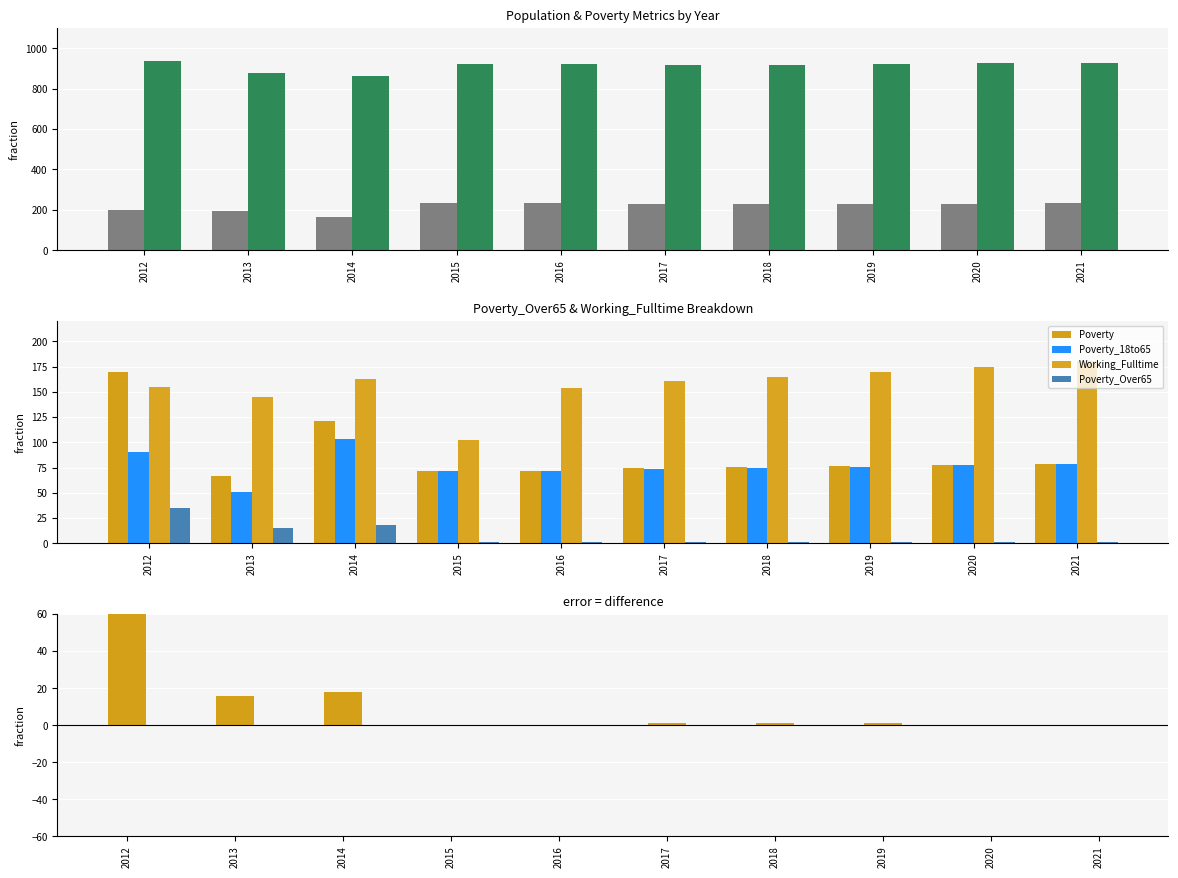

What is the difference between the second highest and minimum values in the Poverty_18to65 series?

39